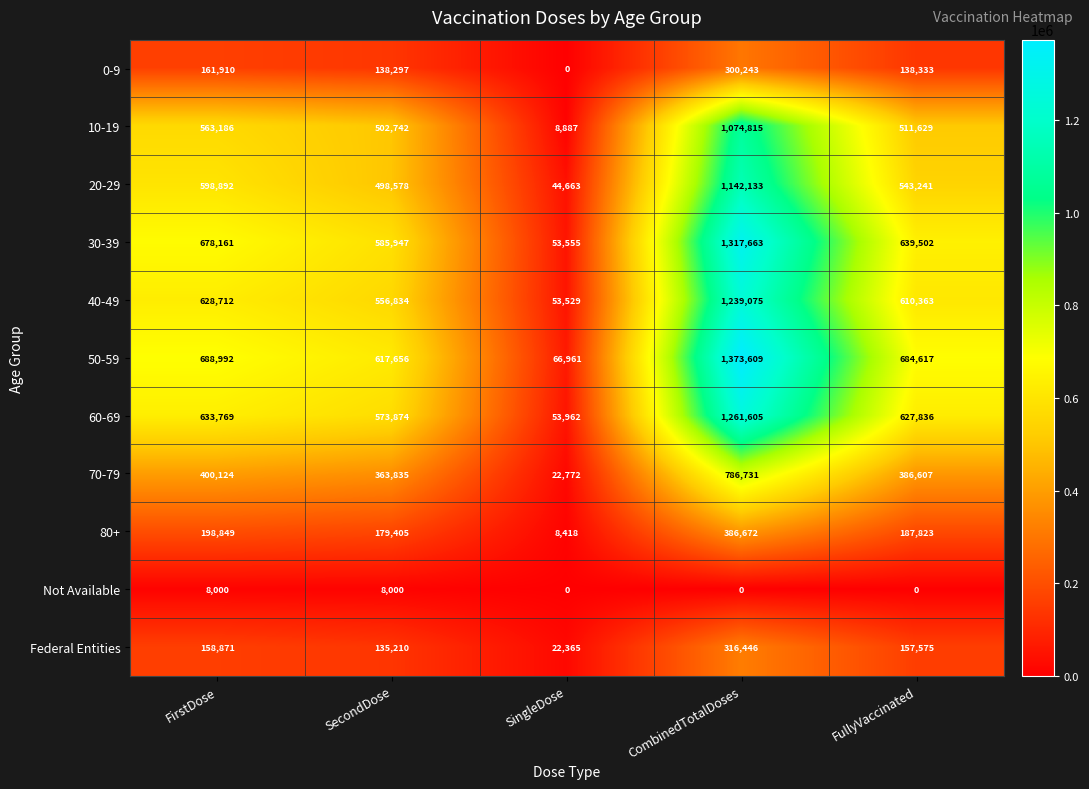

What is the sum of the 0-9 values at SingleDose and SecondDose?

138297